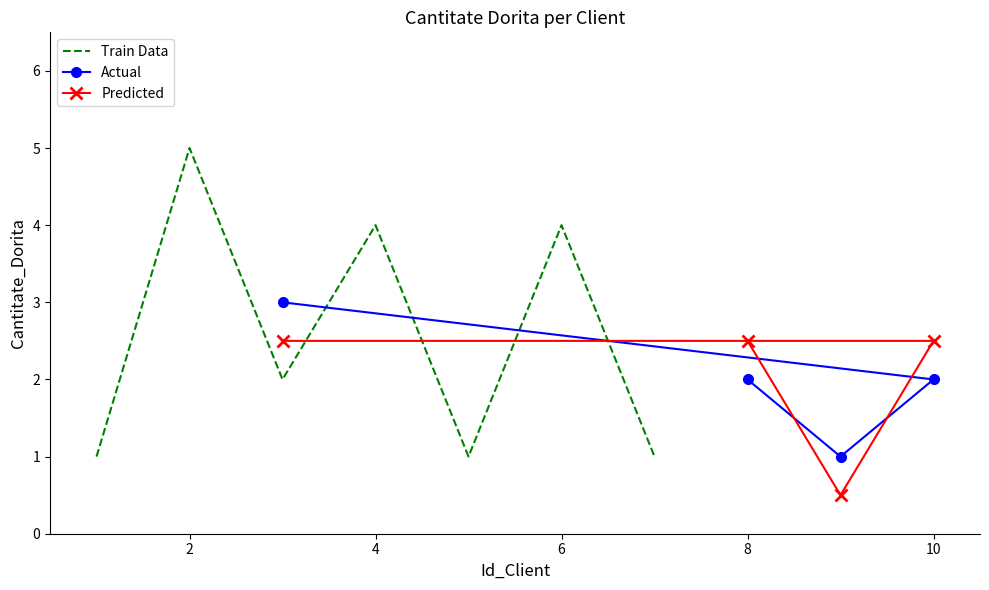

What is the minimum value for Actual?

1.0